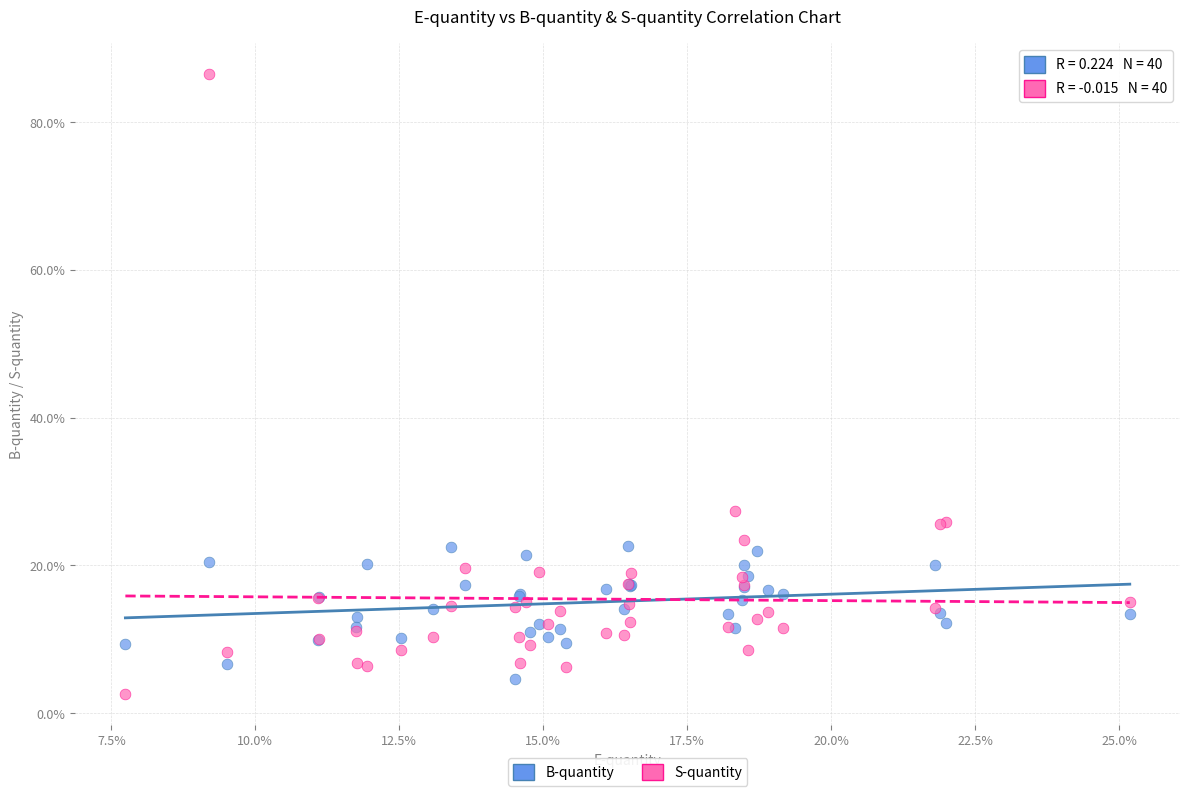

Which series contains the highest Y value?

S-quantity